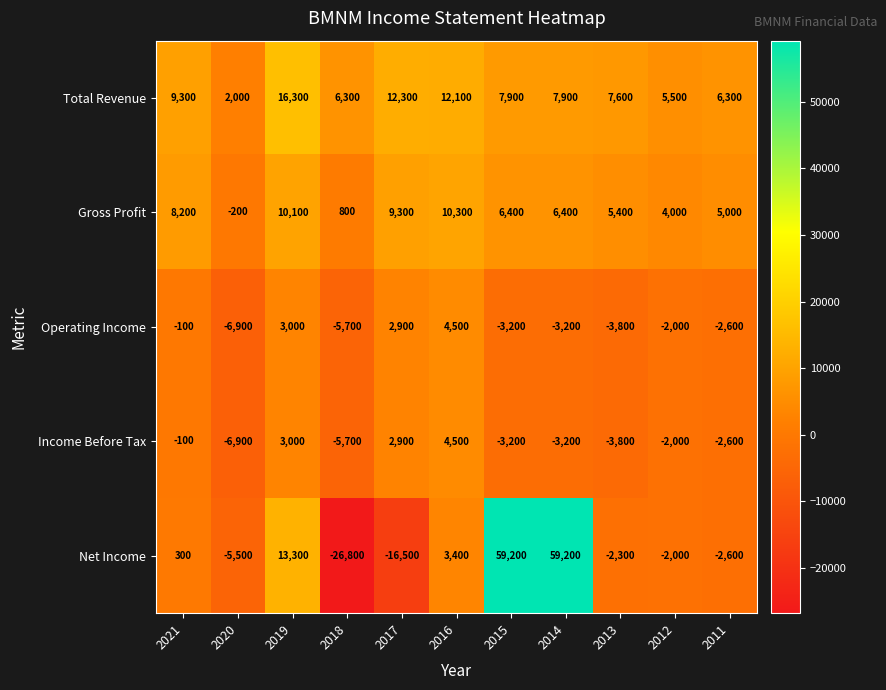

What is the total value across all series at 2017?

10900